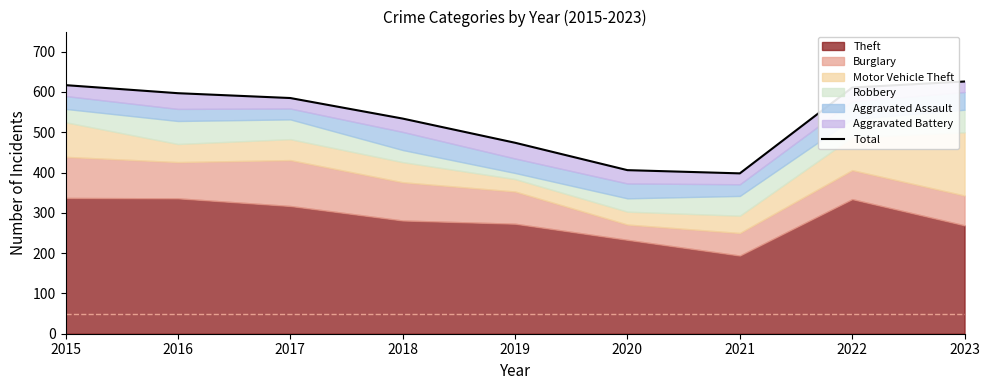

How many interior local valleys (lower than both neighbors) does the data have?

1